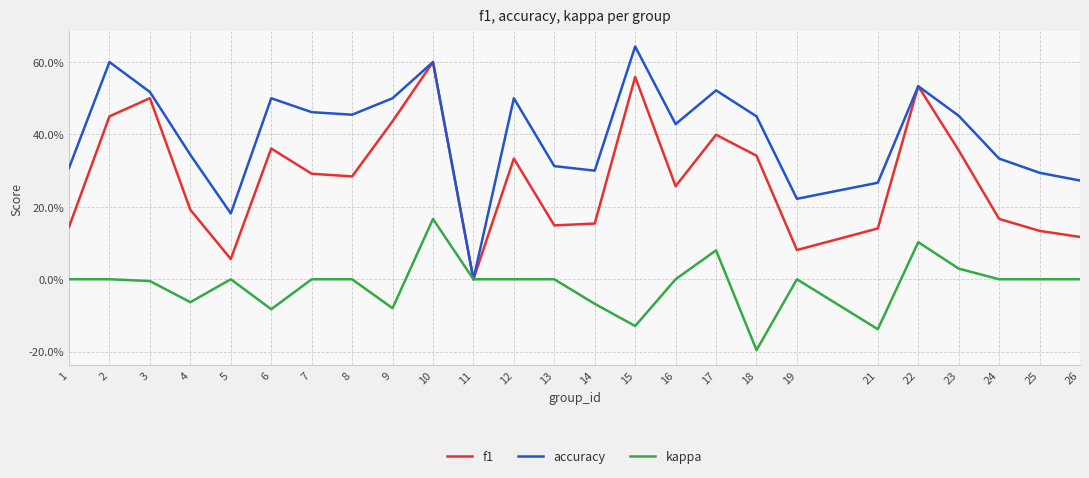

Which label corresponds to the largest value in the chart?

15